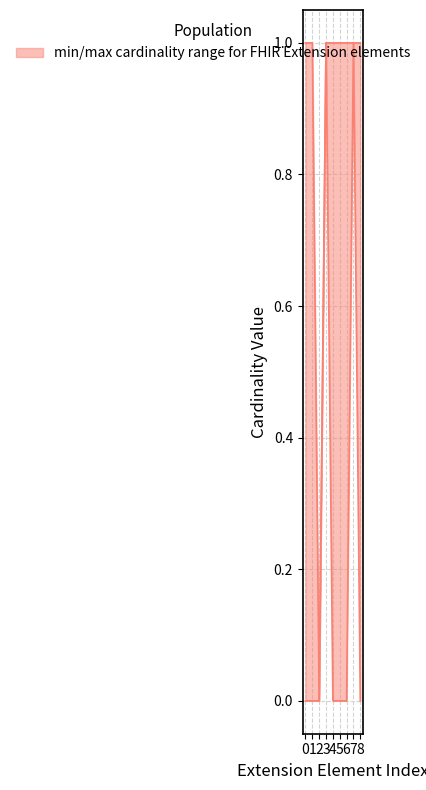

Count the max_cardinality values in the range 1 to 2.

8